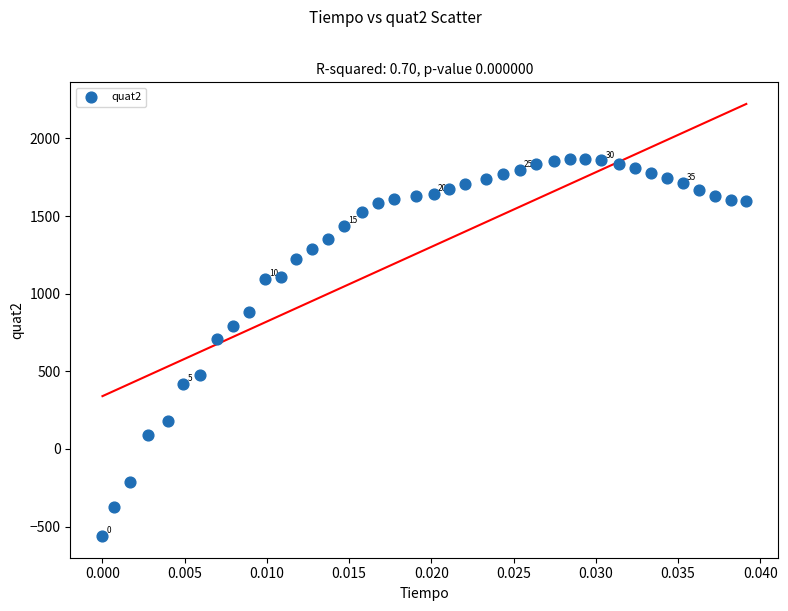

What is the range of Y values (max minus min)?

2428